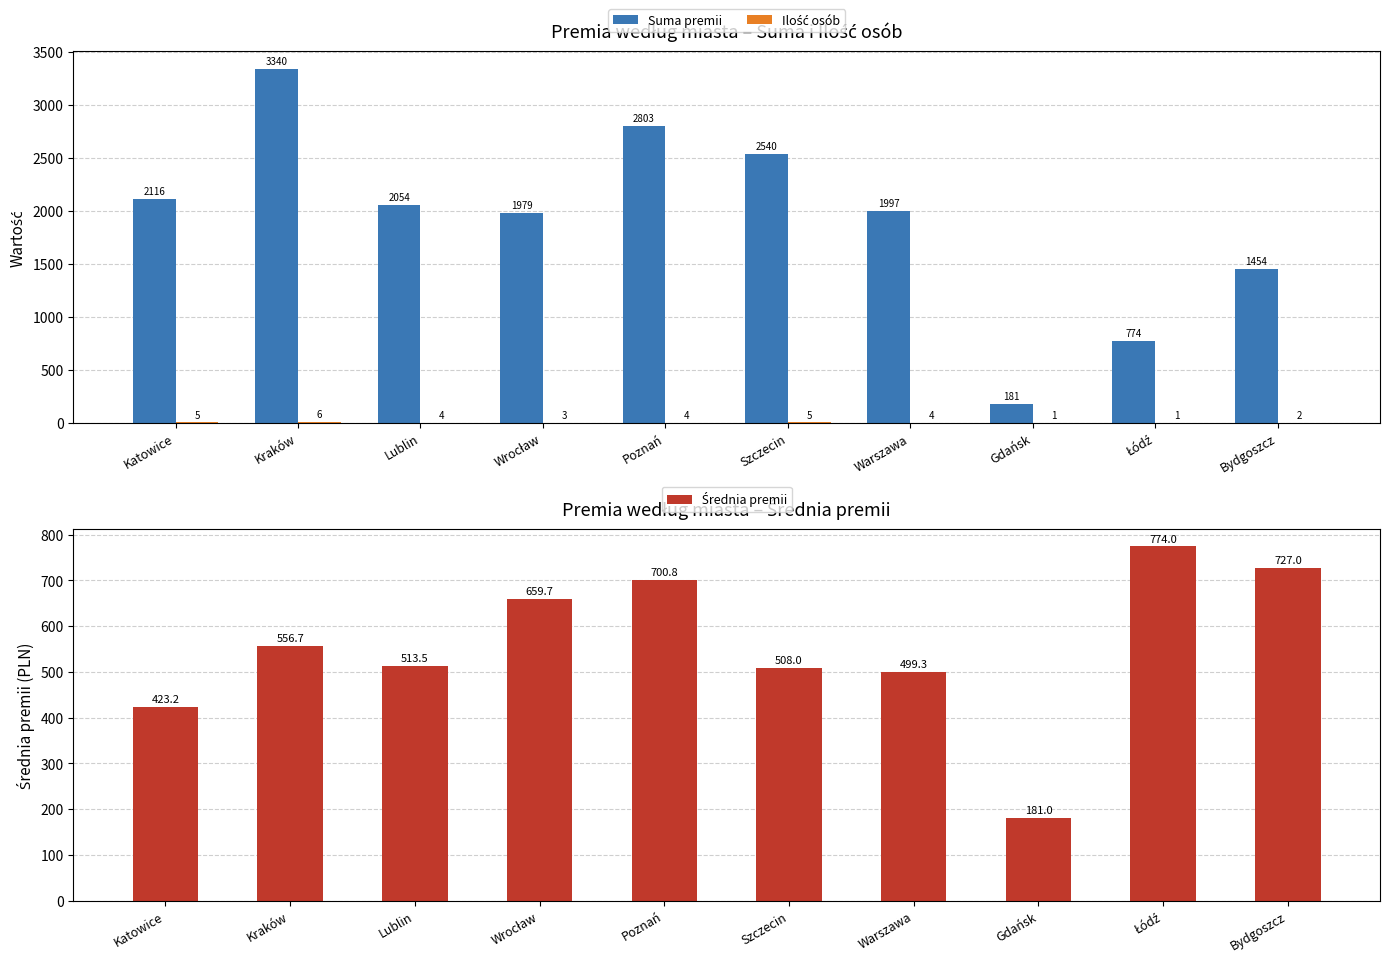

What is the difference between the Średnia premii values at Kraków and Szczecin?

48.7